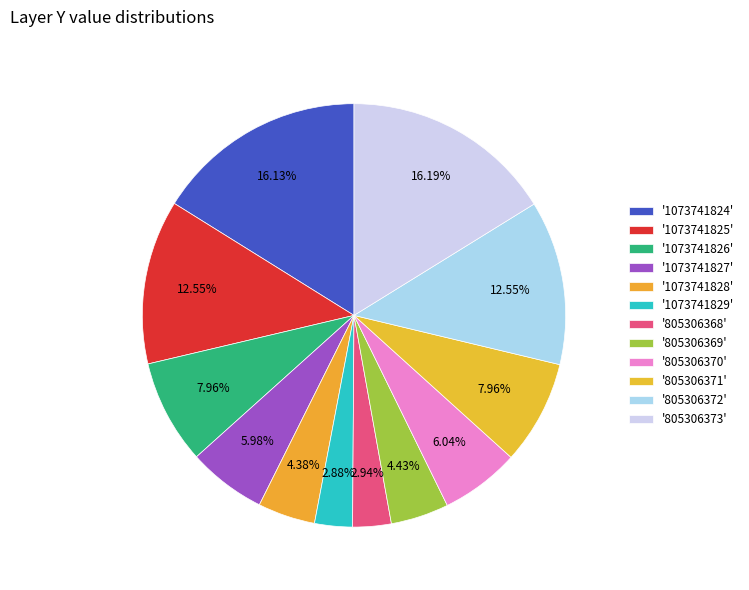

How many segments does this pie chart have?

12